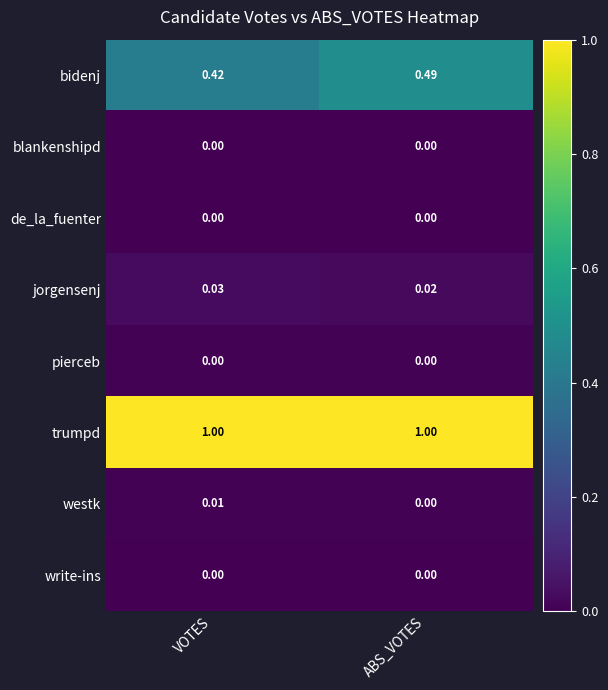

Which series has the largest total across all categories?

trumpd